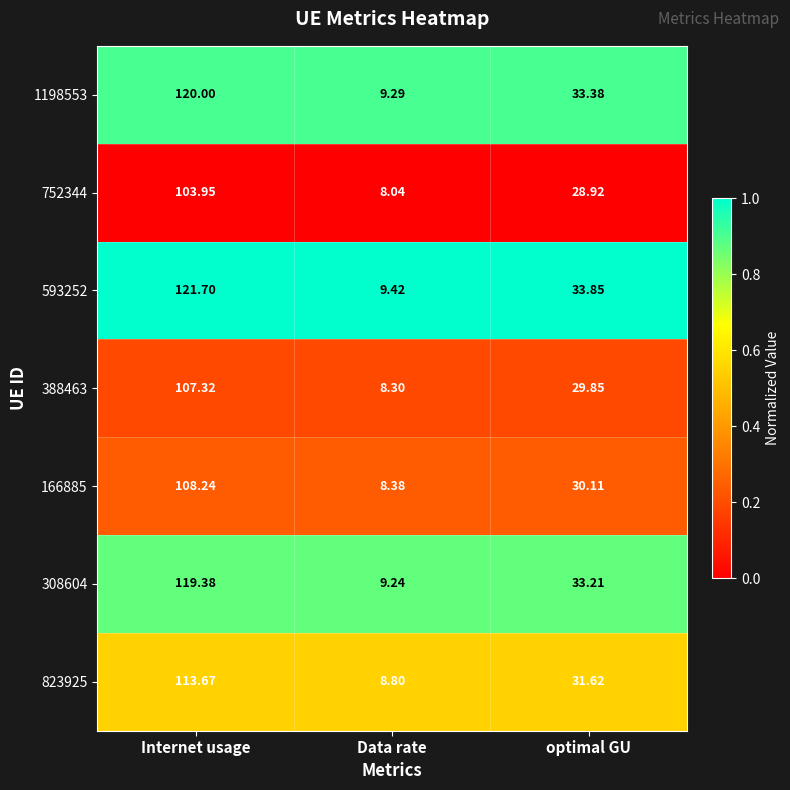

Which series has the largest total across all categories?

593252